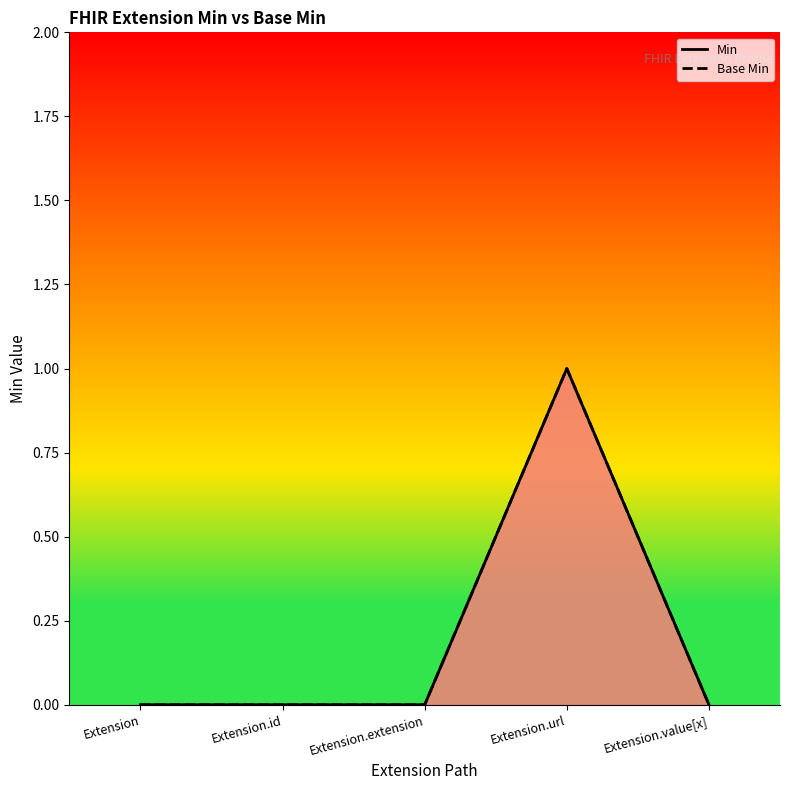

What is the maximum value shown in the chart?

1